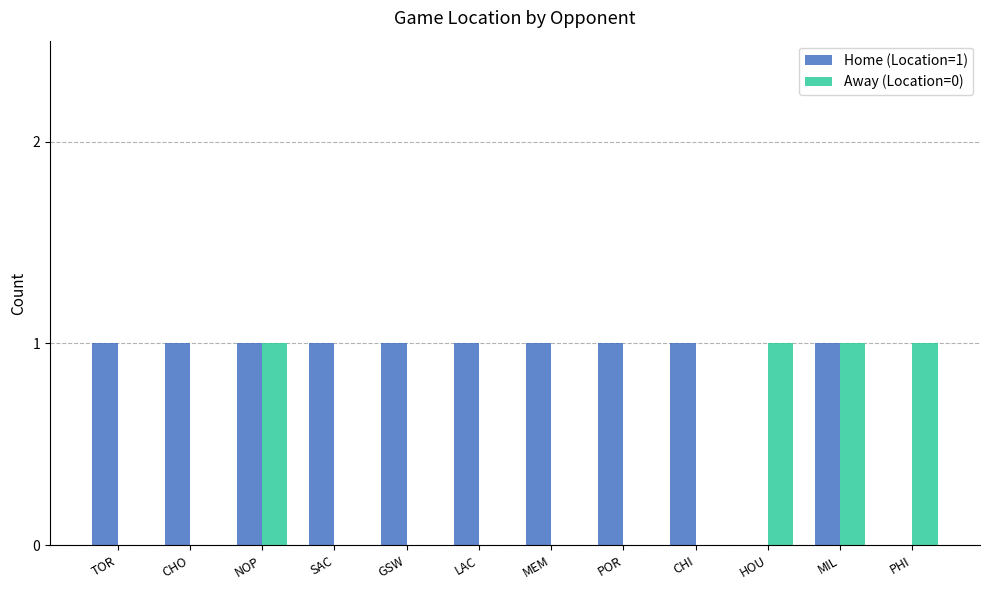

What is the sum of the Away (Location=0) values at HOU and LAC?

1